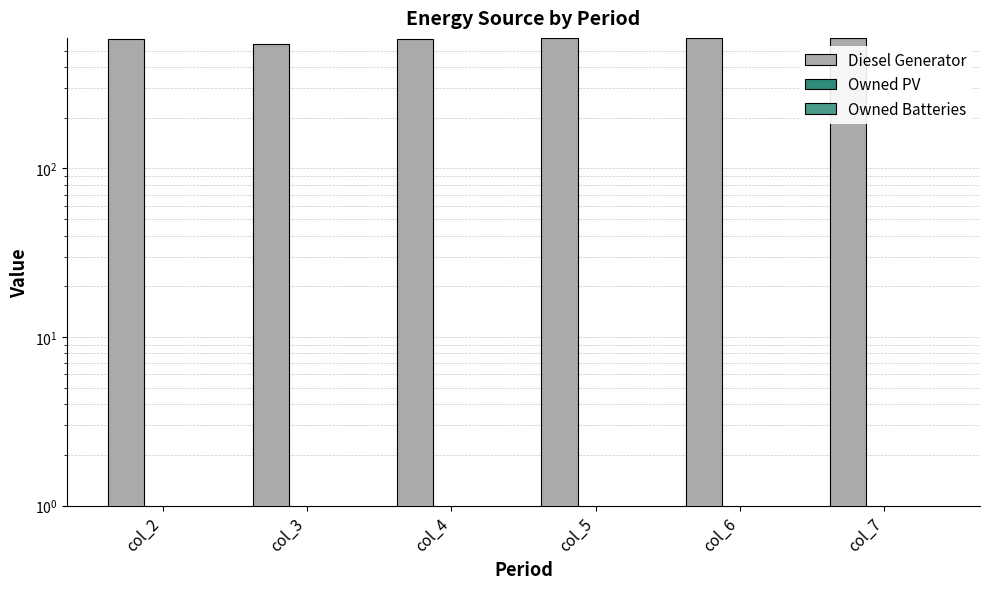

List the series in order of their peak value, lowest first.

Owned PV, Owned Batteries, Diesel Generator